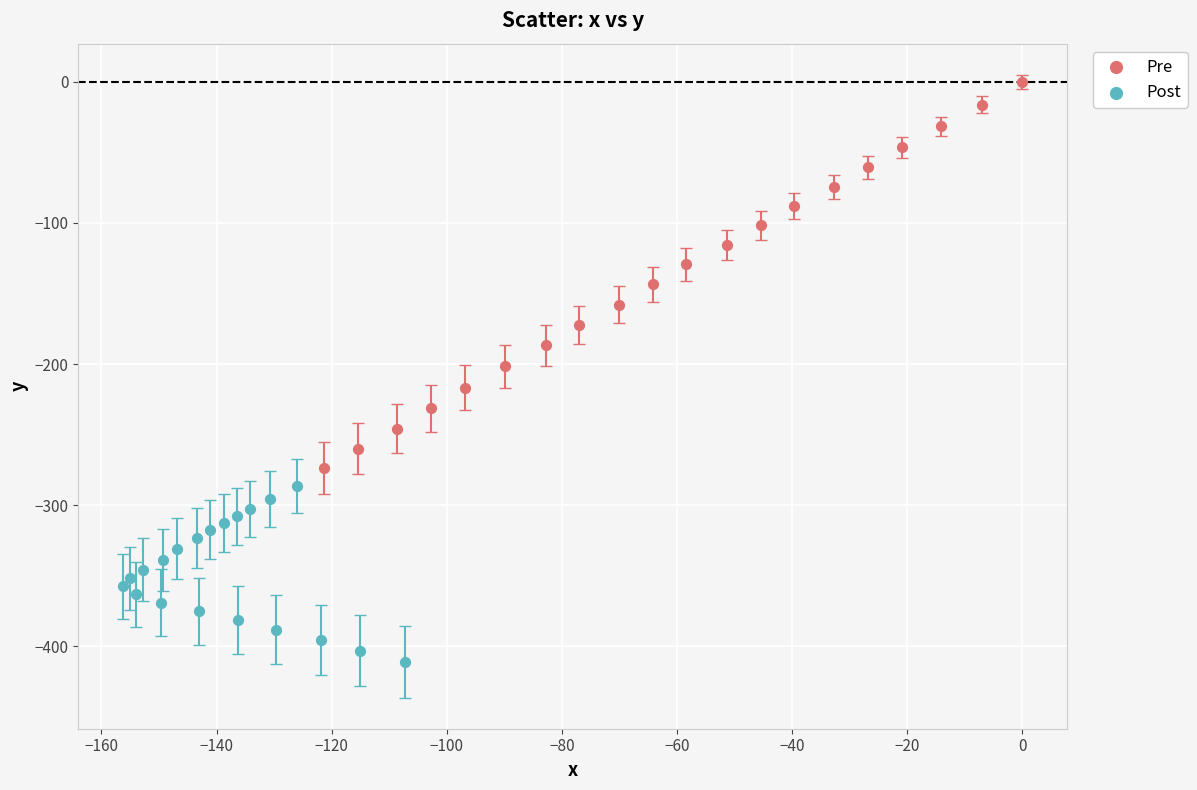

Which series has the widest spread of Y values?

Pre